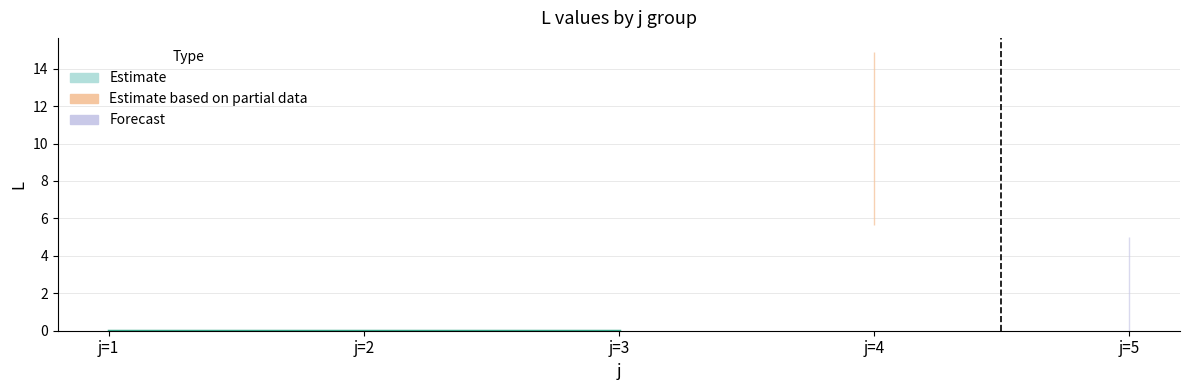

The value of L at 18 is 10.2. True or false?

False